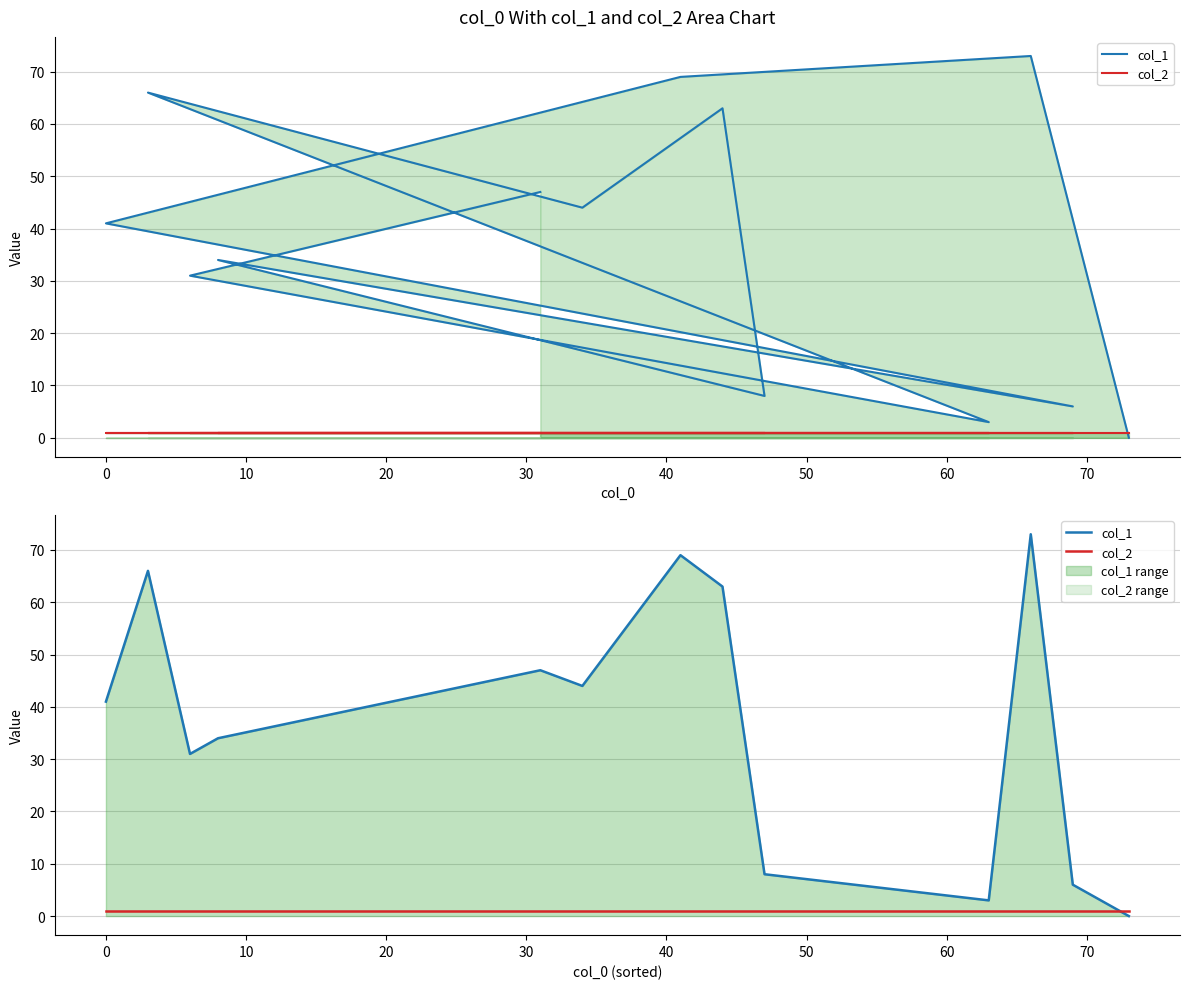

Which series ends up on top after the final intersection of col_2 and col_1?

col_2